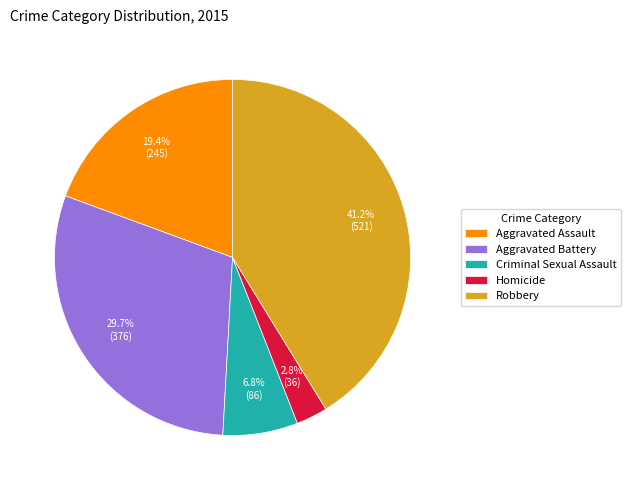

To the nearest percent, what percentage of the pie is Criminal Sexual Assault?

7%